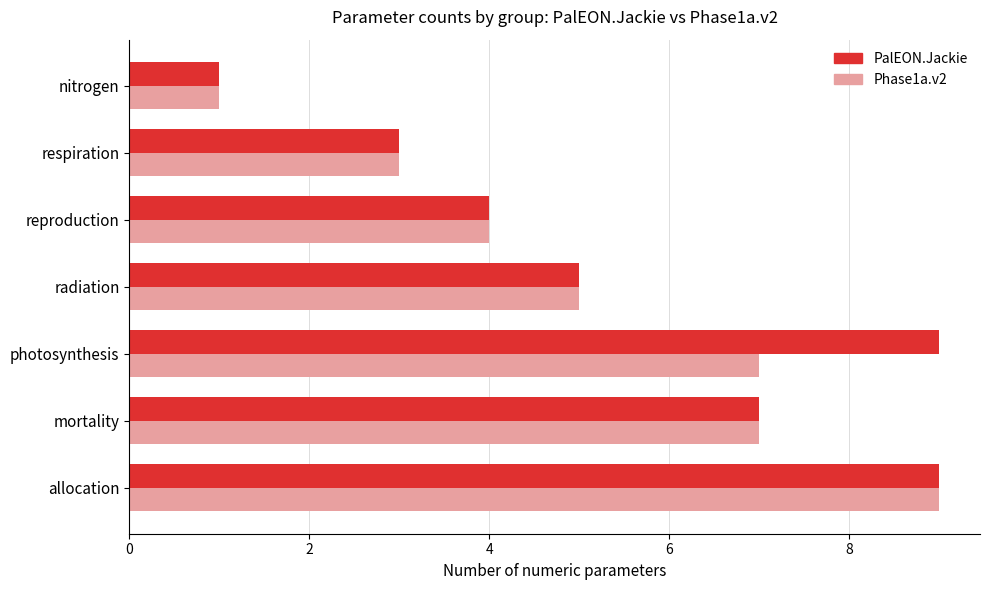

Is it true that Phase1a.v2 equals 5 at allocation?

False